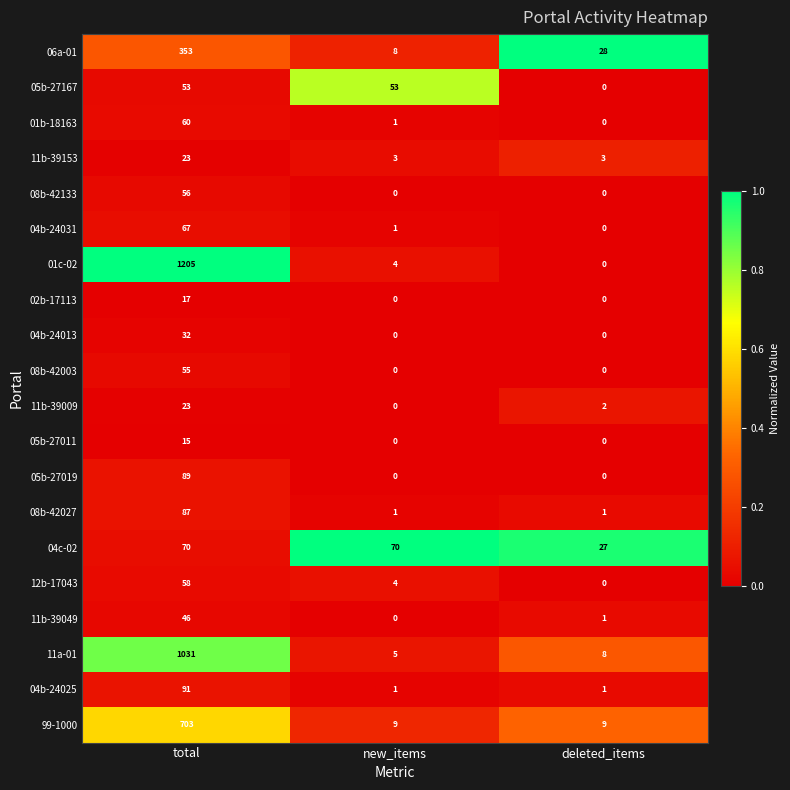

Which series changed the most between new_items and deleted_items?

05b-27167